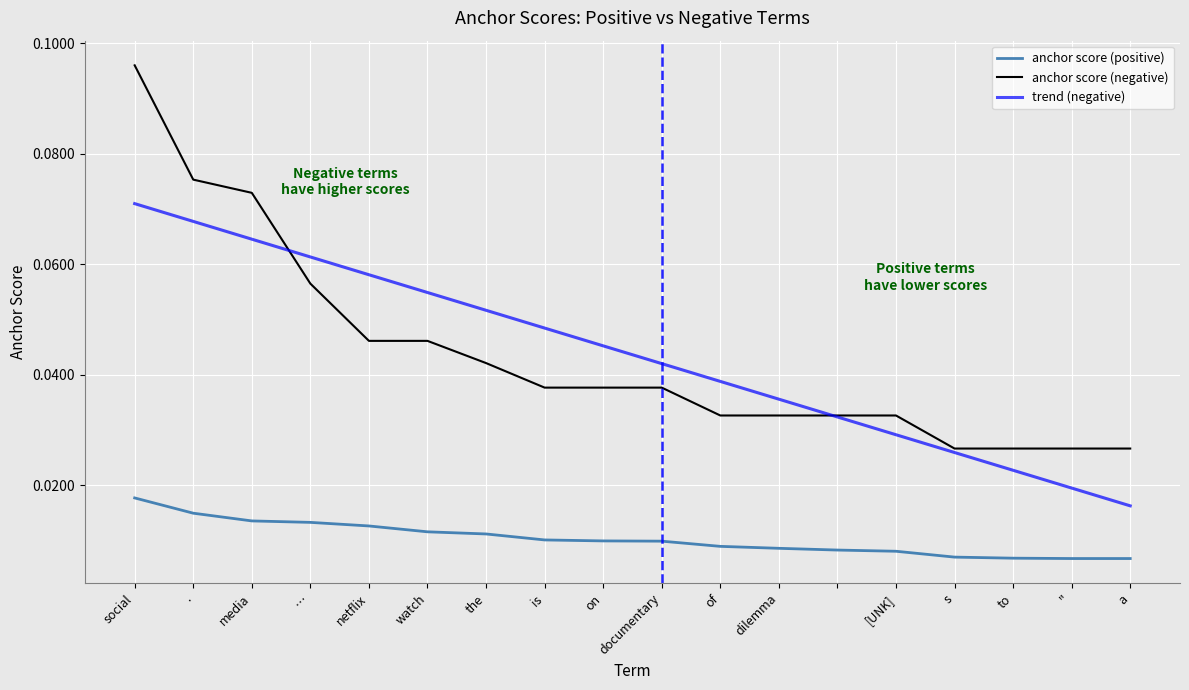

Which series has the widest spread of values?

anchor score (negative)